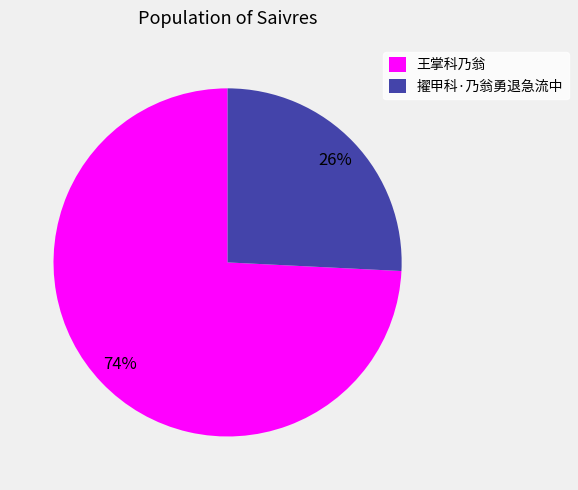

To the nearest percent, what portion does 王掌科乃翁 represent?

74%